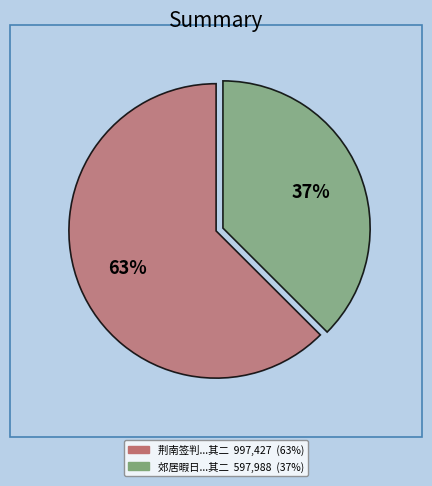

Is there a majority slice in this chart?

Yes